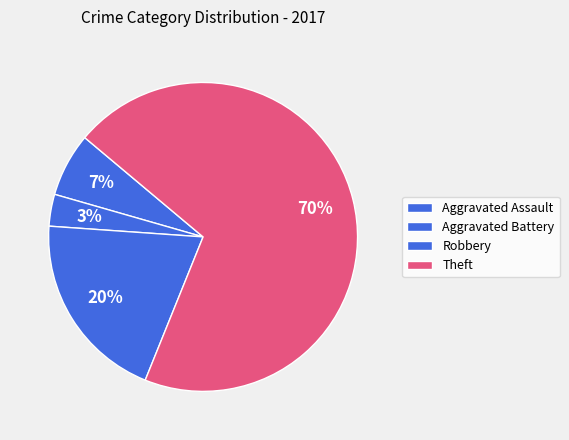

How many segments does this pie chart have?

4